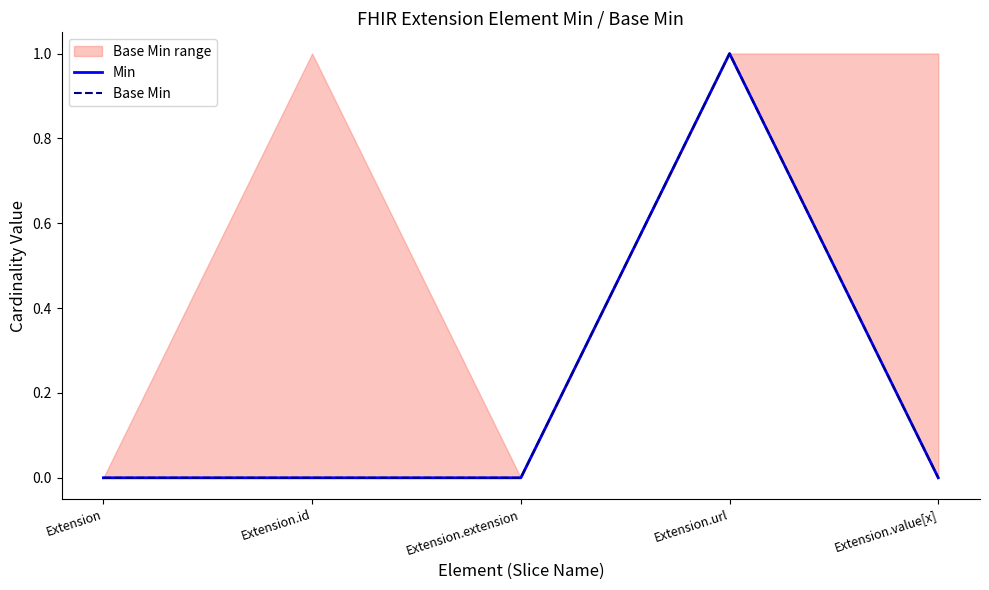

Which series changed the most between Extension.id and Extension.url?

Min